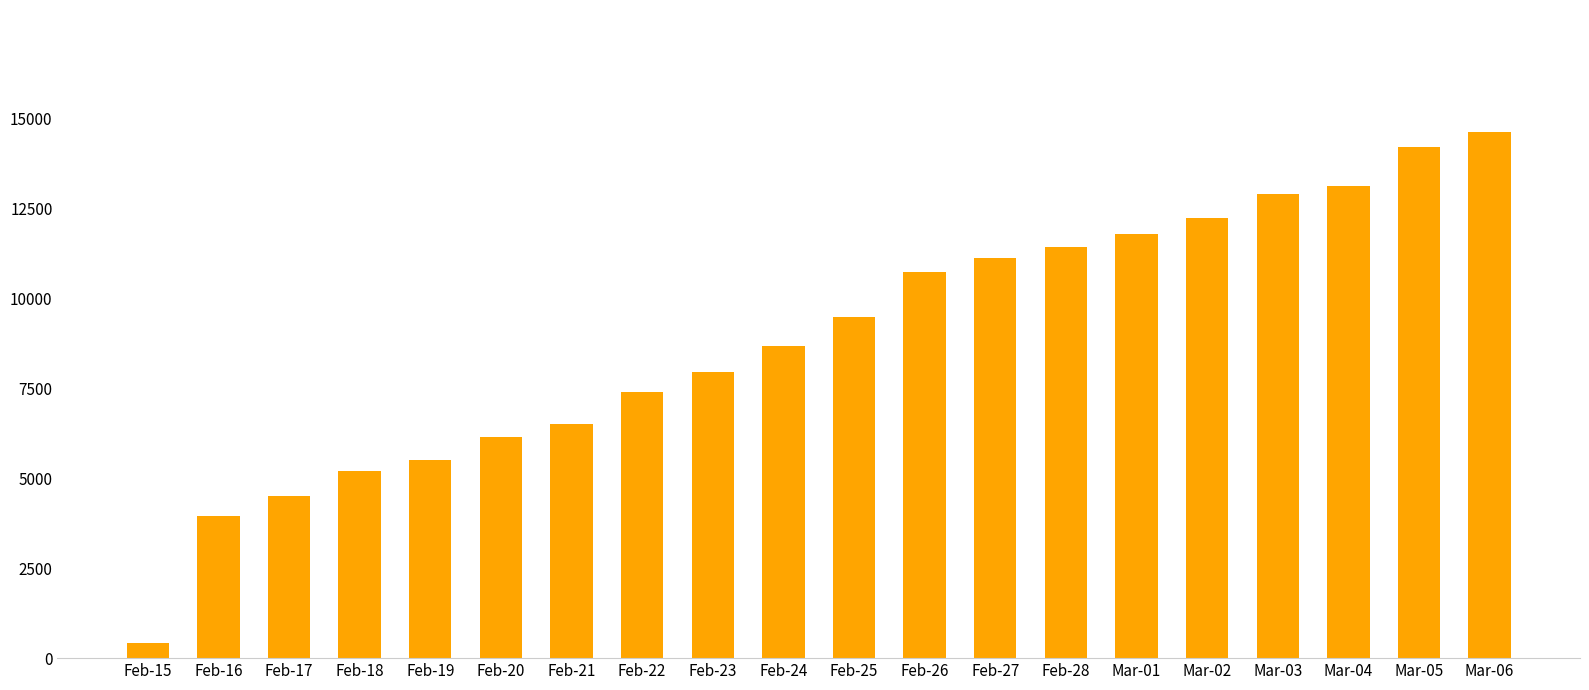

Are the bars horizontal?

No